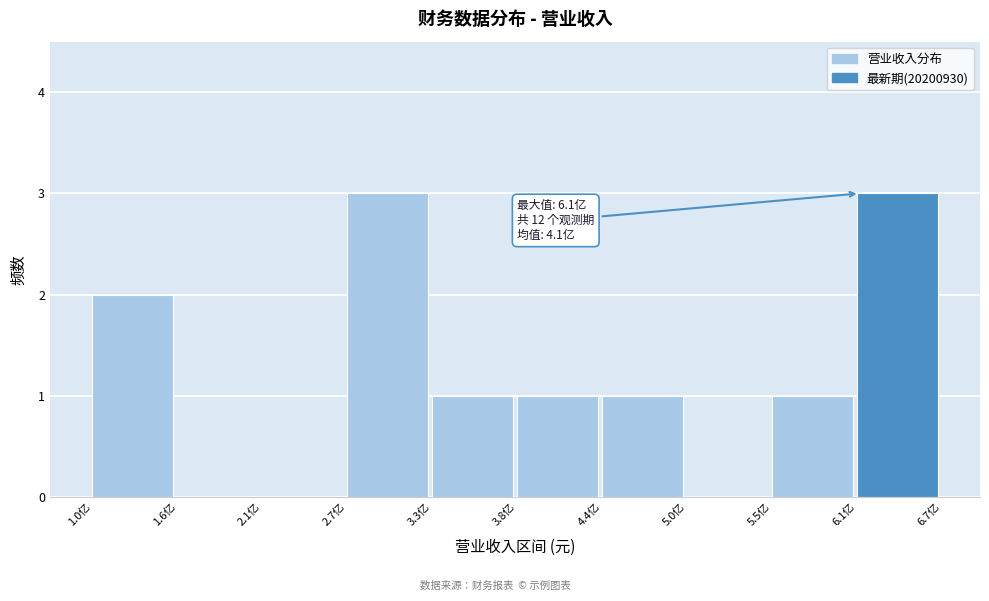

Reading left to right, extract all data points from this chart.

1.0亿=2	1.6亿=0	2.1亿=0	2.7亿=3	3.3亿=1	3.8亿=1	4.4亿=1	5.0亿=0	5.5亿=1	6.1亿=3